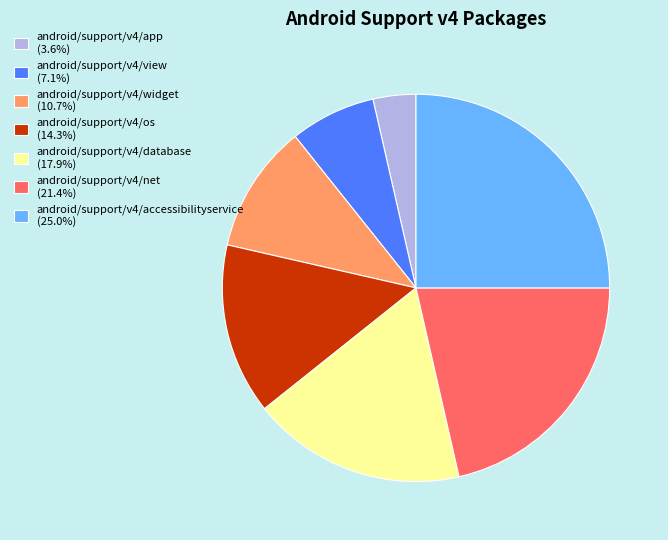

Count the number of slices in the pie.

7